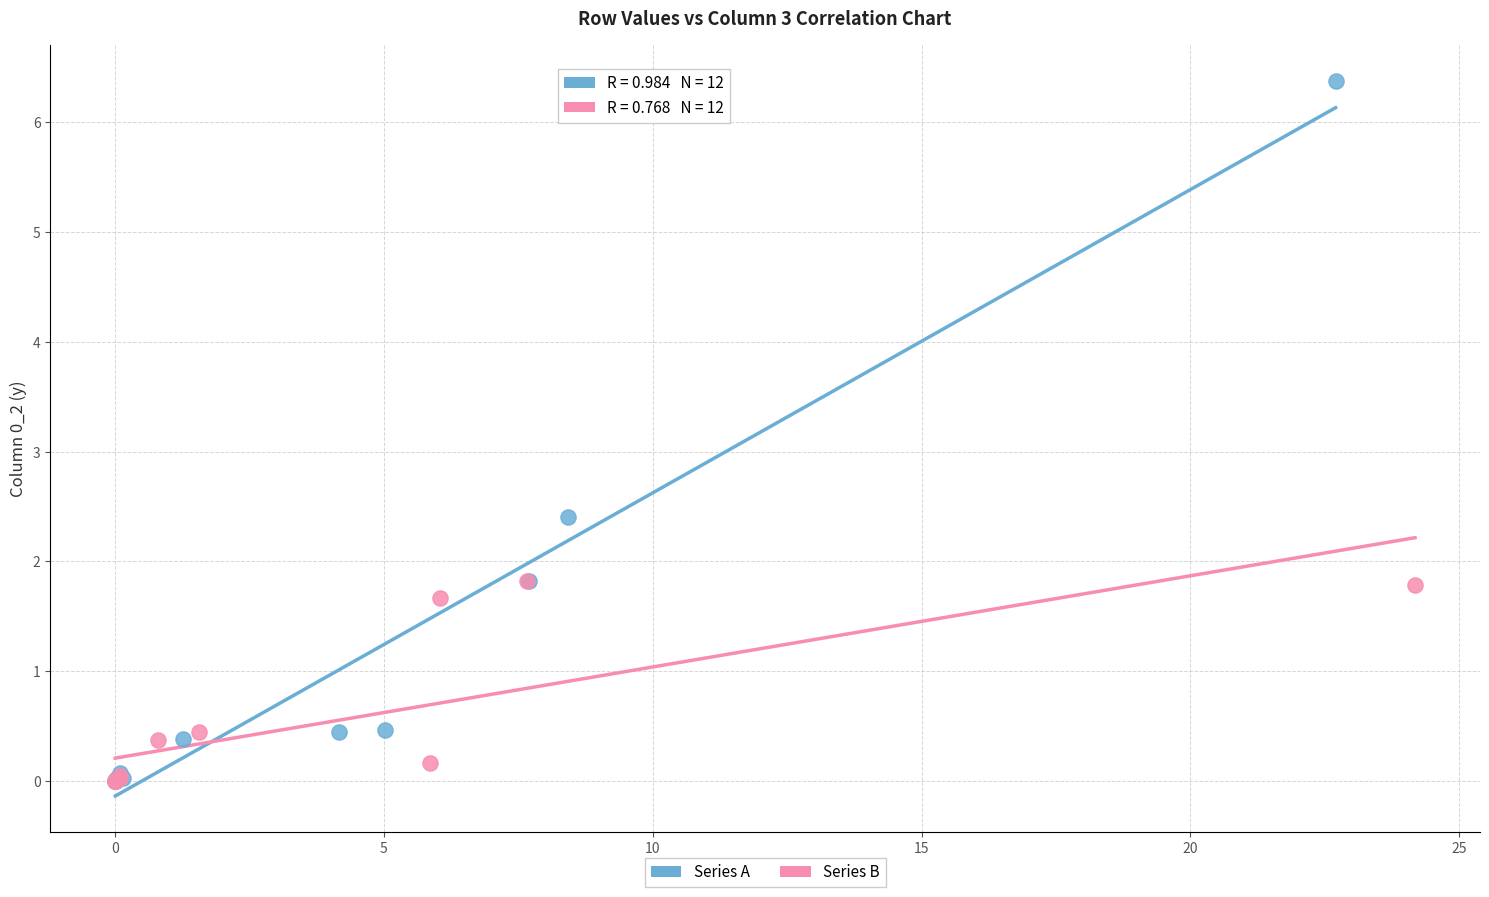

Which series reaches the maximum Y coordinate?

Series A